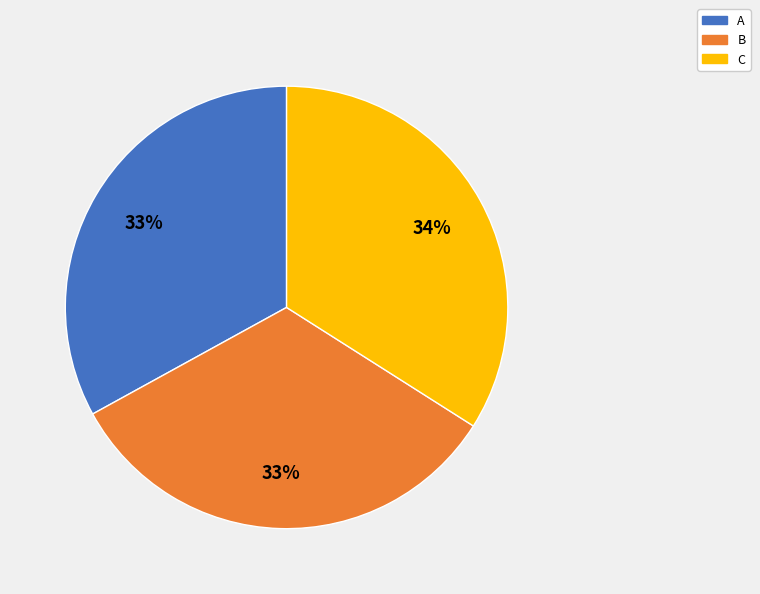

True or false: B accounts for 45% of the total.

False